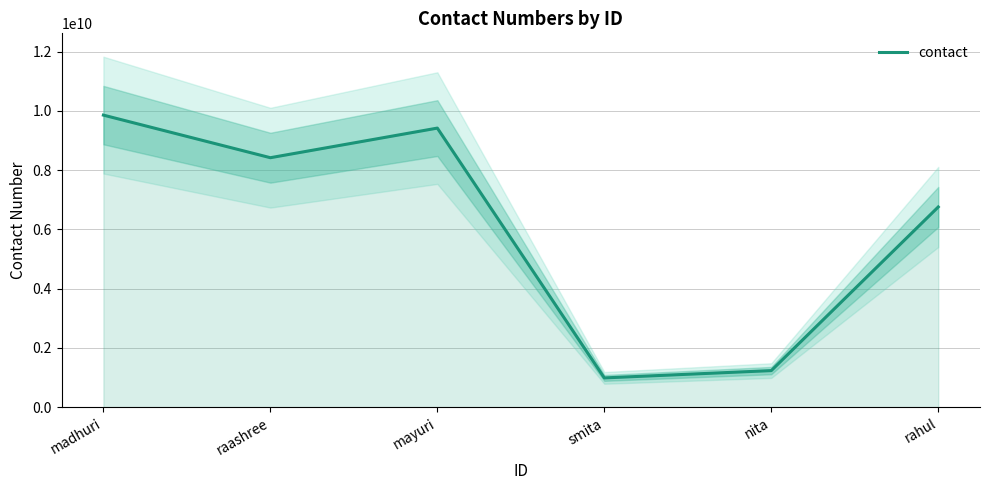

Reading left to right, what are all the values shown in this chart?

madhuri=9860138618	raashree=8421884428	mayuri=9421559966	smita=987654321	nita=1234567890	rahul=6758903452